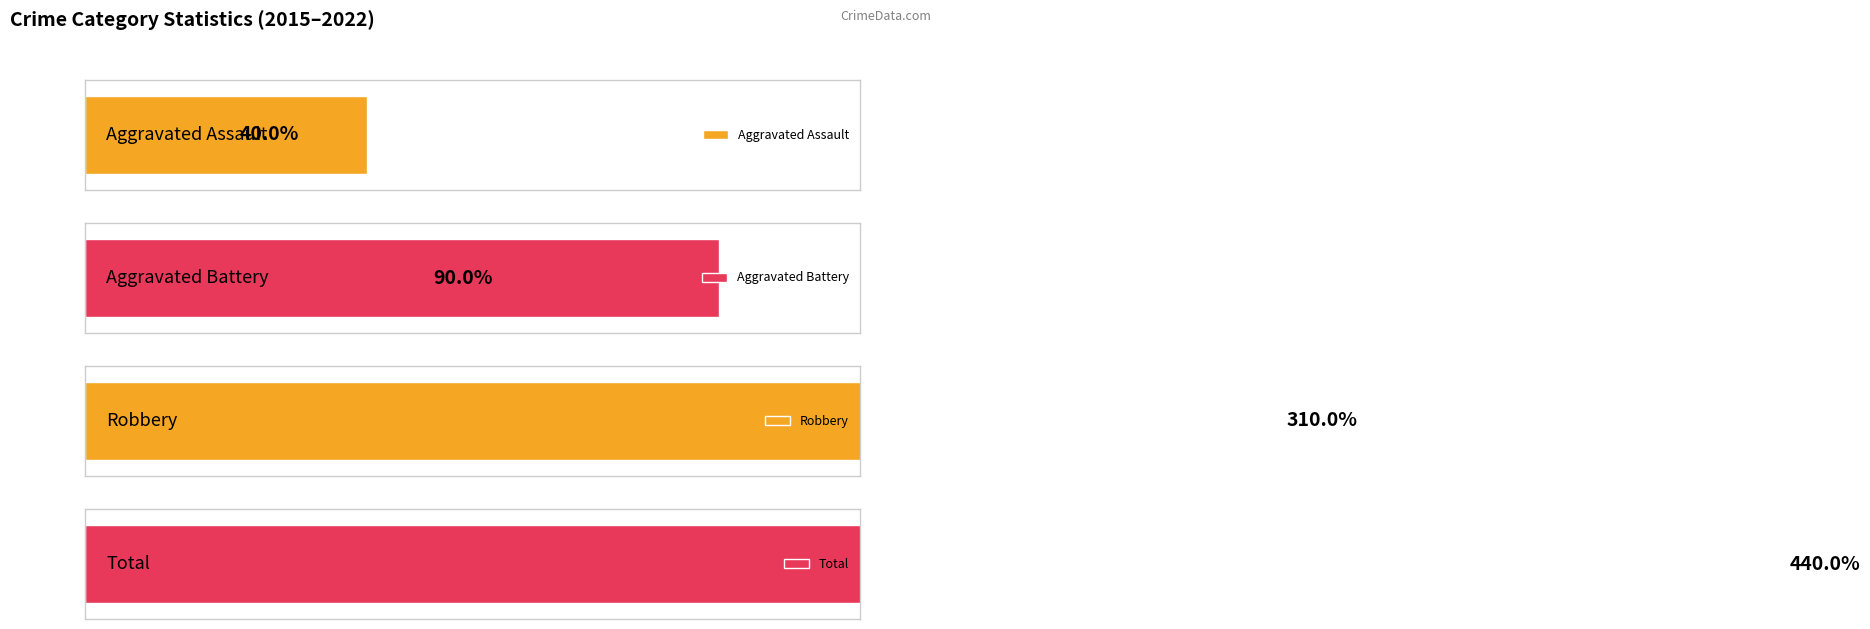

How many series are shown in this chart?

4